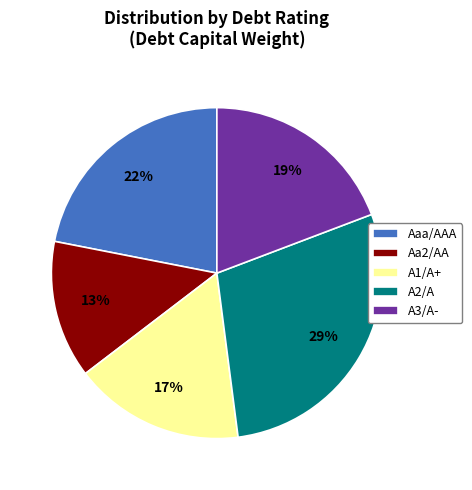

How many segments does this pie chart have?

5